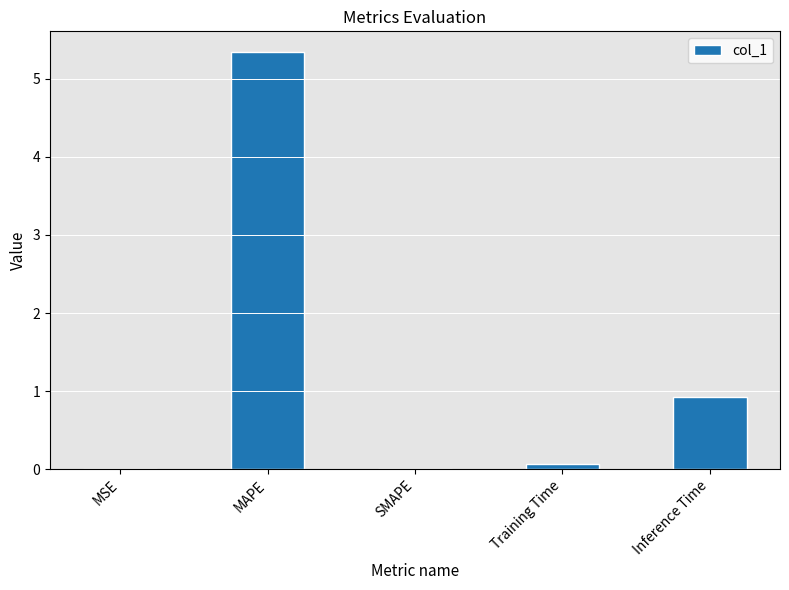

Count the number of categories in the chart.

5